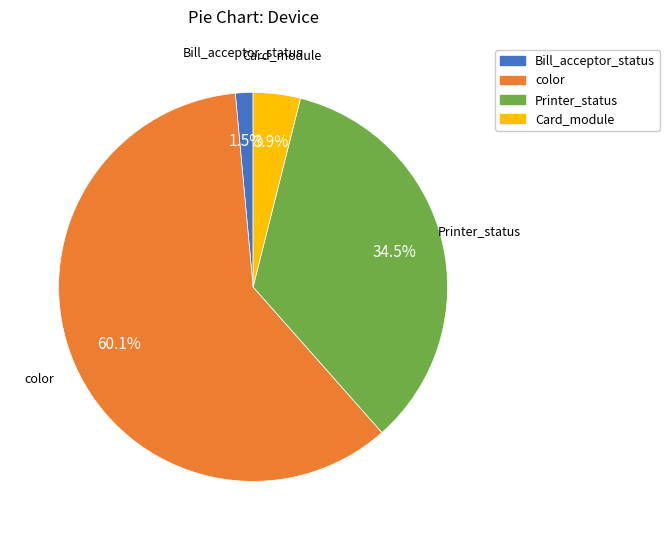

What portion of the pie excludes color?

39.9%